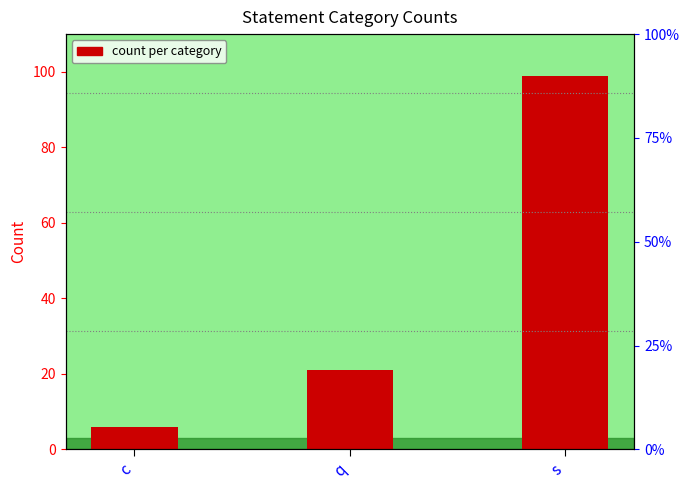

Are the bars horizontal?

No